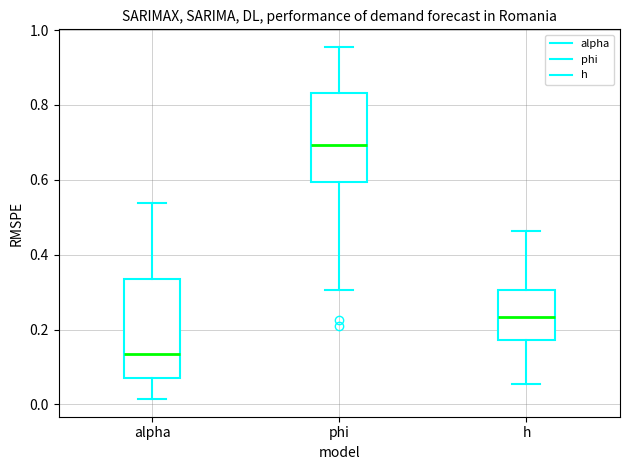

Reading left to right, read every box against the y-axis: the position of its median line, the range the box covers, and the ends of its whiskers. The values are not printed on the chart, so give them approximately, as read against the axis.

alpha: median 0.14, box 0.06 to 0.34, whiskers 0.02 to 0.54
phi: median 0.70, box 0.60 to 0.84, whiskers 0.30 to 0.96
h: median 0.24, box 0.18 to 0.30, whiskers 0.06 to 0.46